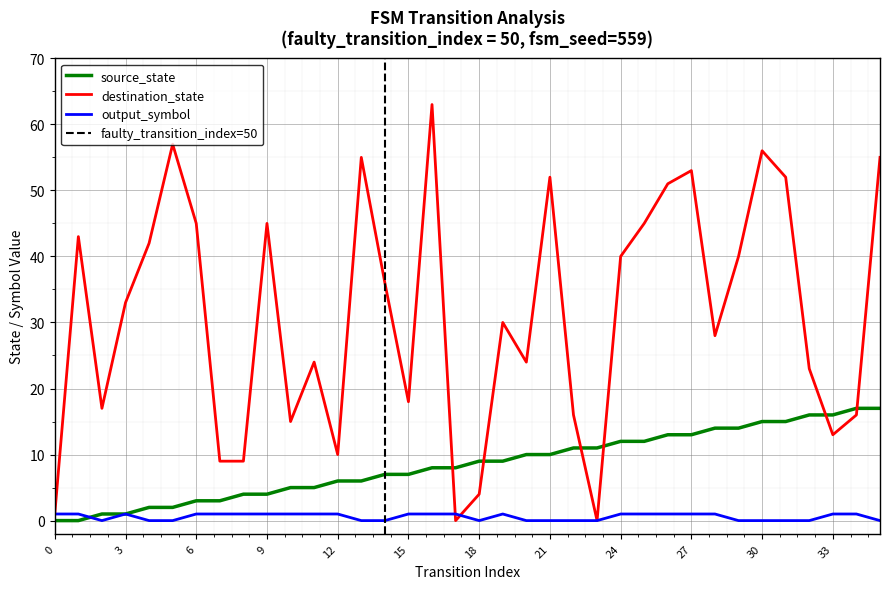

At how many categories does at least one series exceed 53?

5